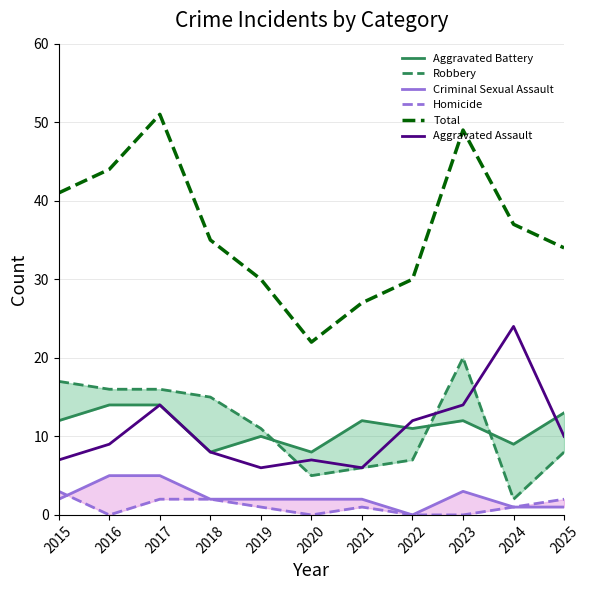

What is the difference between the second highest and second lowest values in the Aggravated Assault series?

8